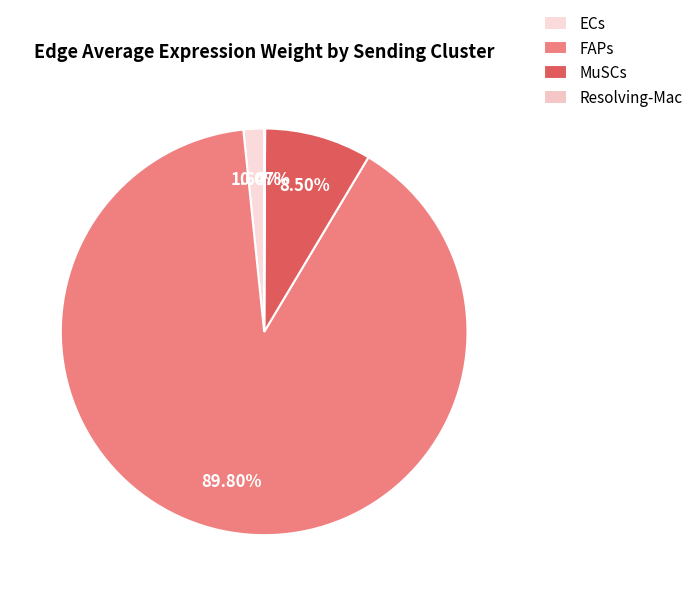

Which category has the biggest portion of the pie?

FAPs